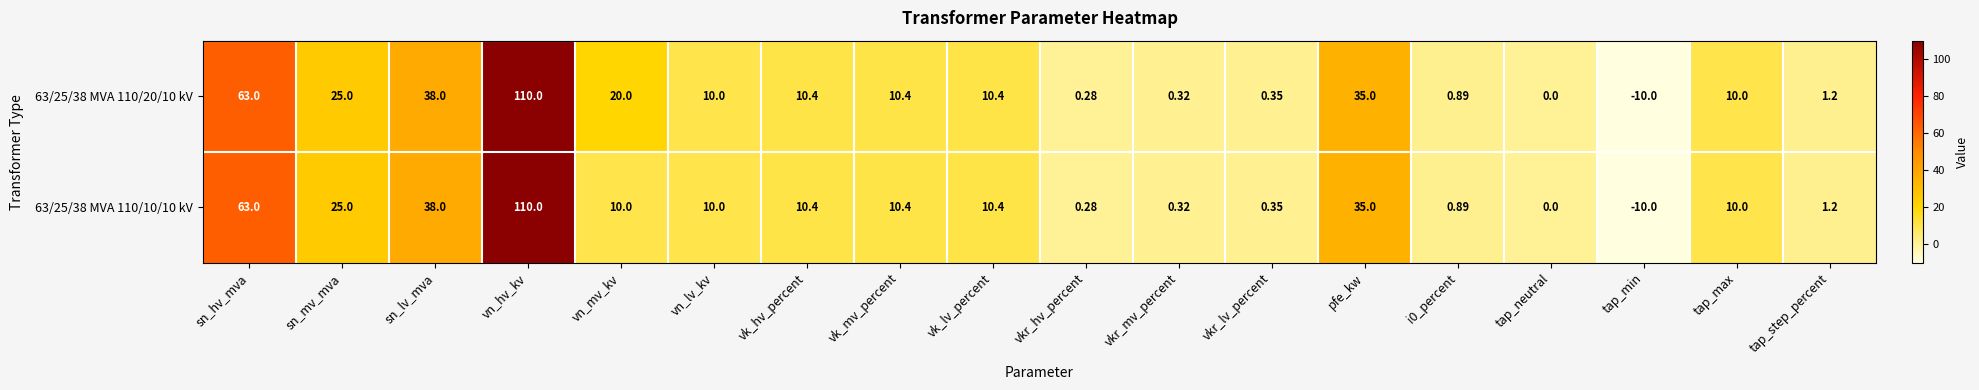

At which label is 63/25/38 MVA 110/20/10 kV closest to 50?

sn_lv_mva